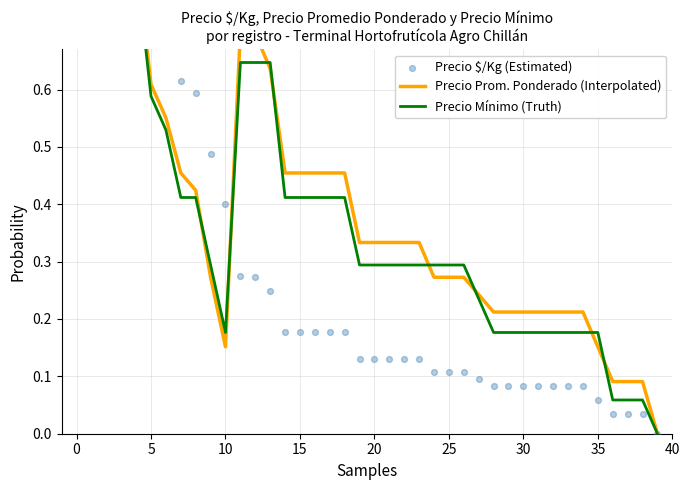

Which series has the largest Y range (max minus min)?

Precio Prom. Ponderado (Interpolated)